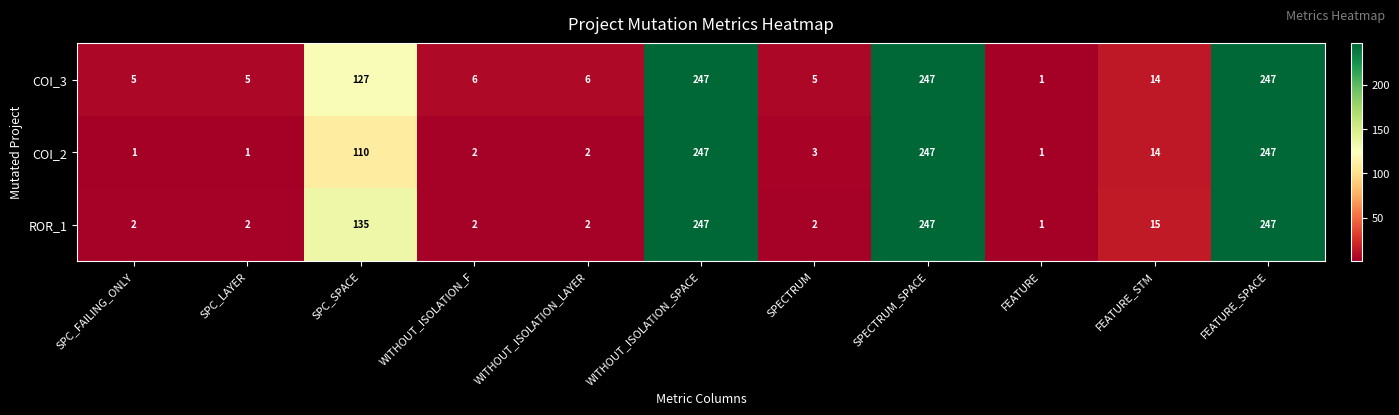

What is the approximate value of COI_3 at FEATURE_SPACE, to the nearest 50?

250